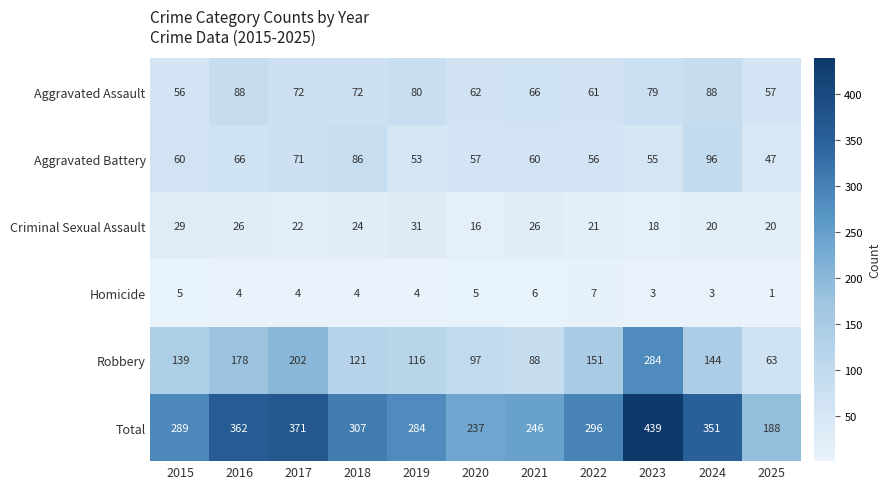

What is the minimum value for Criminal Sexual Assault?

16